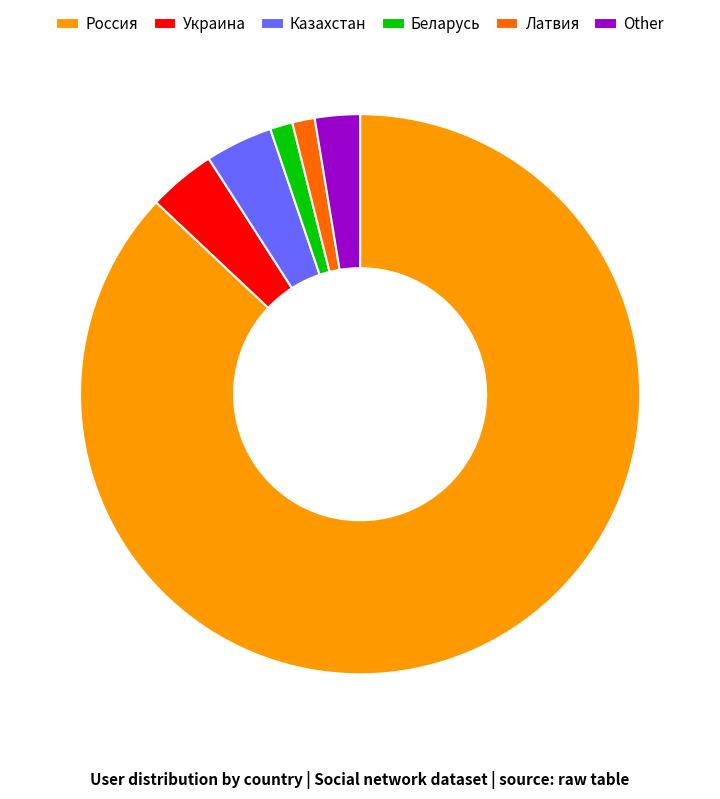

Combined, do Украина and Беларусь account for over 50%?

No